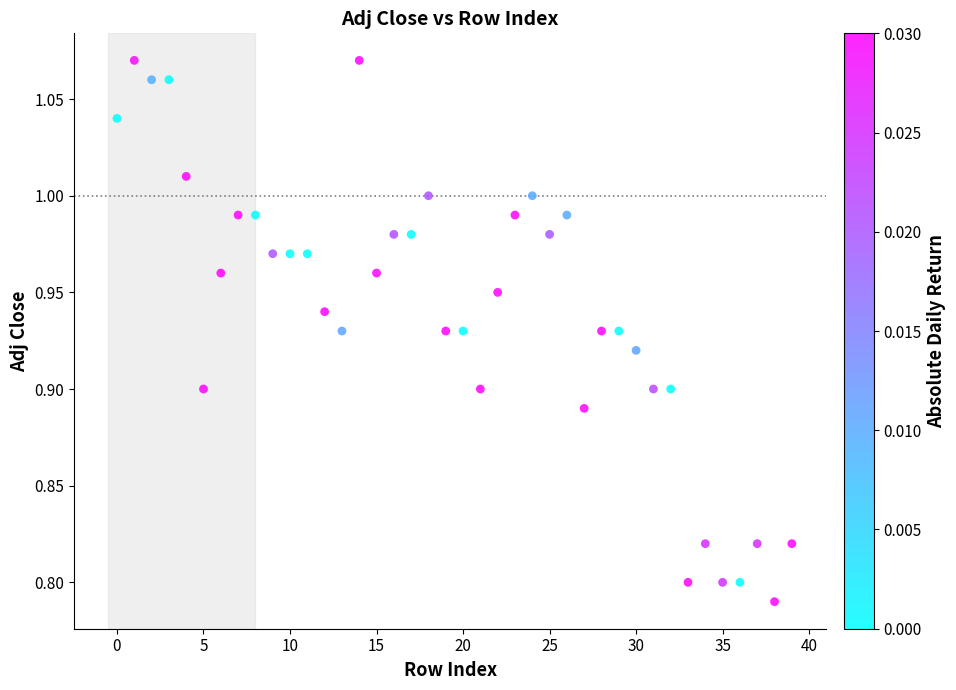

What is the range of Y values (max minus min)?

0.3